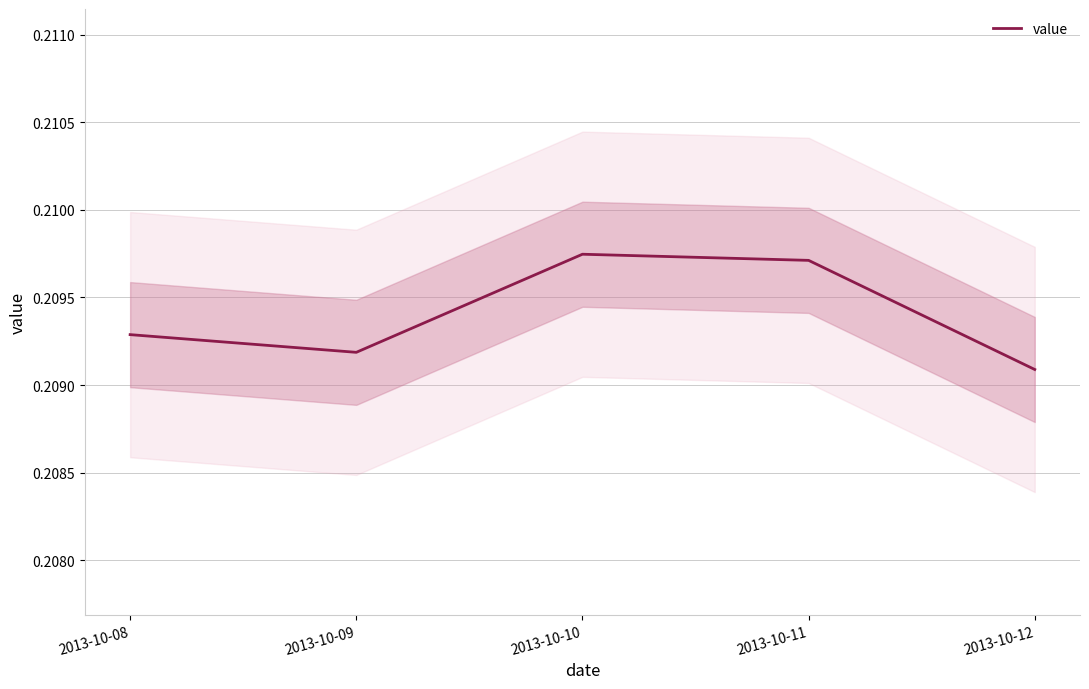

Between 2013-10-11 and 2013-10-08, which is larger?

2013-10-11